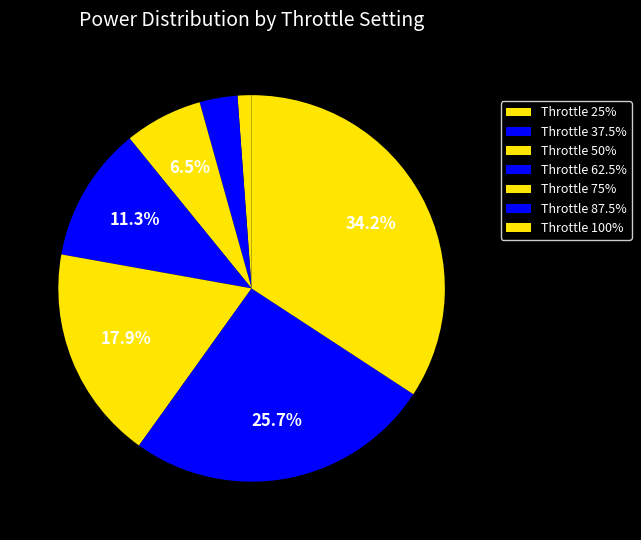

Count the number of slices in the pie.

7